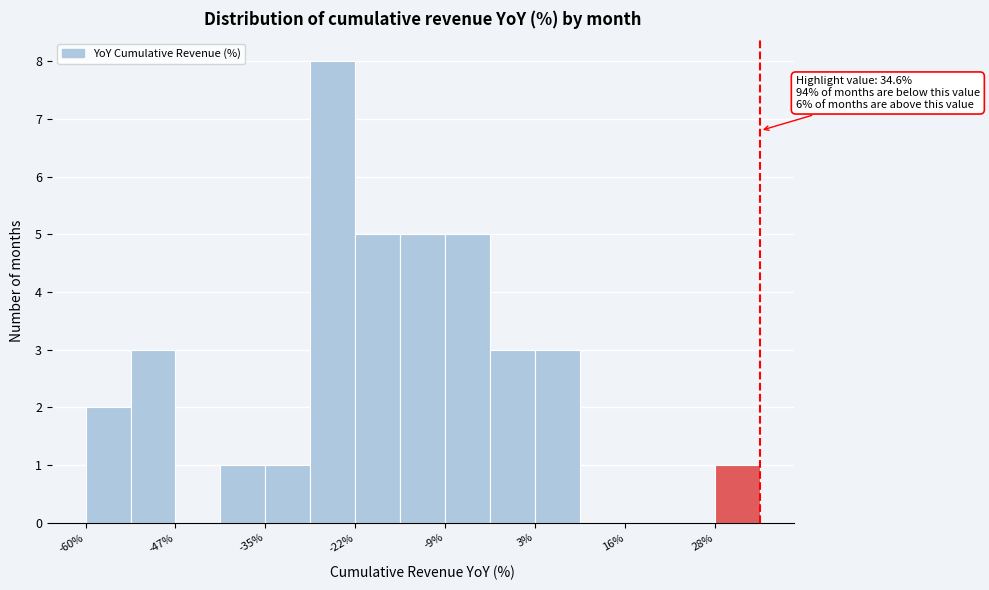

Read against the x-axis, roughly where is the centre of the tallest bar?

-26